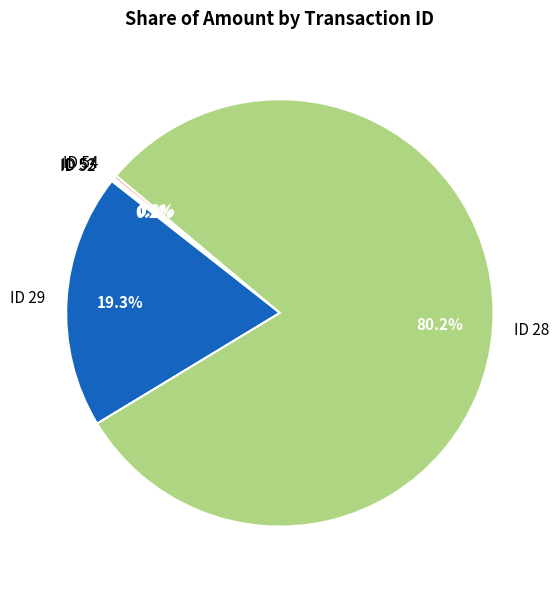

Is the sum of ID 28 and ID 29 greater than half?

Yes